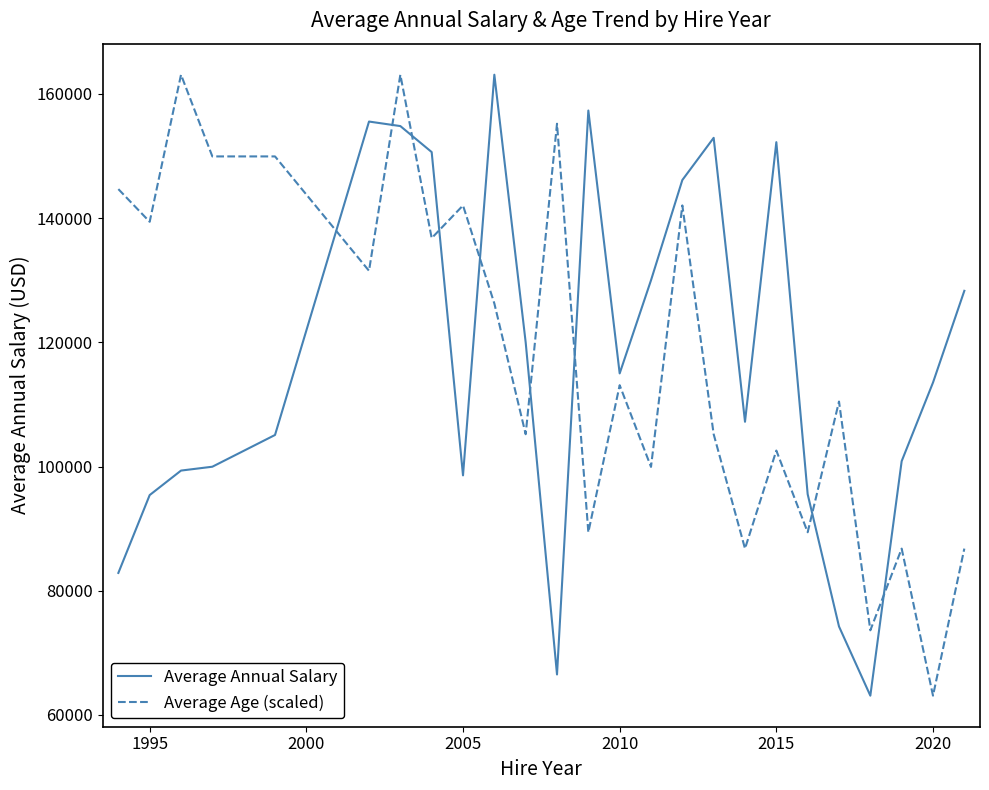

After their last crossing, which series has the higher values: Average Age (scaled) or Average Annual Salary?

Average Annual Salary